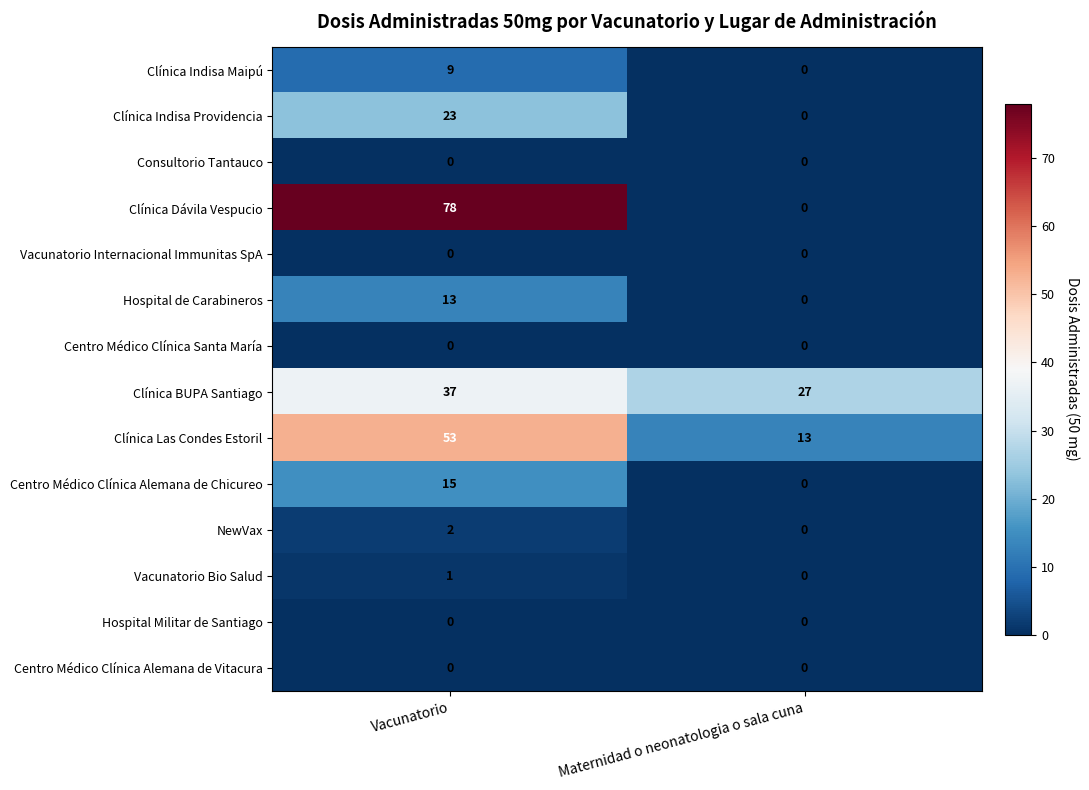

Reading left to right, extract all data points from this chart.

Clínica Indisa Maipú: Vacunatorio=9	Maternidad o neonatologia o sala cuna=0
Clínica Indisa Providencia: Vacunatorio=23	Maternidad o neonatologia o sala cuna=0
Consultorio Tantauco: Vacunatorio=0	Maternidad o neonatologia o sala cuna=0
Clínica Dávila Vespucio: Vacunatorio=78	Maternidad o neonatologia o sala cuna=0
Vacunatorio Internacional Immunitas SpA: Vacunatorio=0	Maternidad o neonatologia o sala cuna=0
Hospital de Carabineros: Vacunatorio=13	Maternidad o neonatologia o sala cuna=0
Centro Médico Clínica Santa María: Vacunatorio=0	Maternidad o neonatologia o sala cuna=0
Clínica BUPA Santiago: Vacunatorio=37	Maternidad o neonatologia o sala cuna=27
Clínica Las Condes Estoril: Vacunatorio=53	Maternidad o neonatologia o sala cuna=13
Centro Médico Clínica Alemana de Chicureo: Vacunatorio=15	Maternidad o neonatologia o sala cuna=0
NewVax: Vacunatorio=2	Maternidad o neonatologia o sala cuna=0
Vacunatorio Bio Salud: Vacunatorio=1	Maternidad o neonatologia o sala cuna=0
Hospital Militar de Santiago: Vacunatorio=0	Maternidad o neonatologia o sala cuna=0
Centro Médico Clínica Alemana de Vitacura: Vacunatorio=0	Maternidad o neonatologia o sala cuna=0